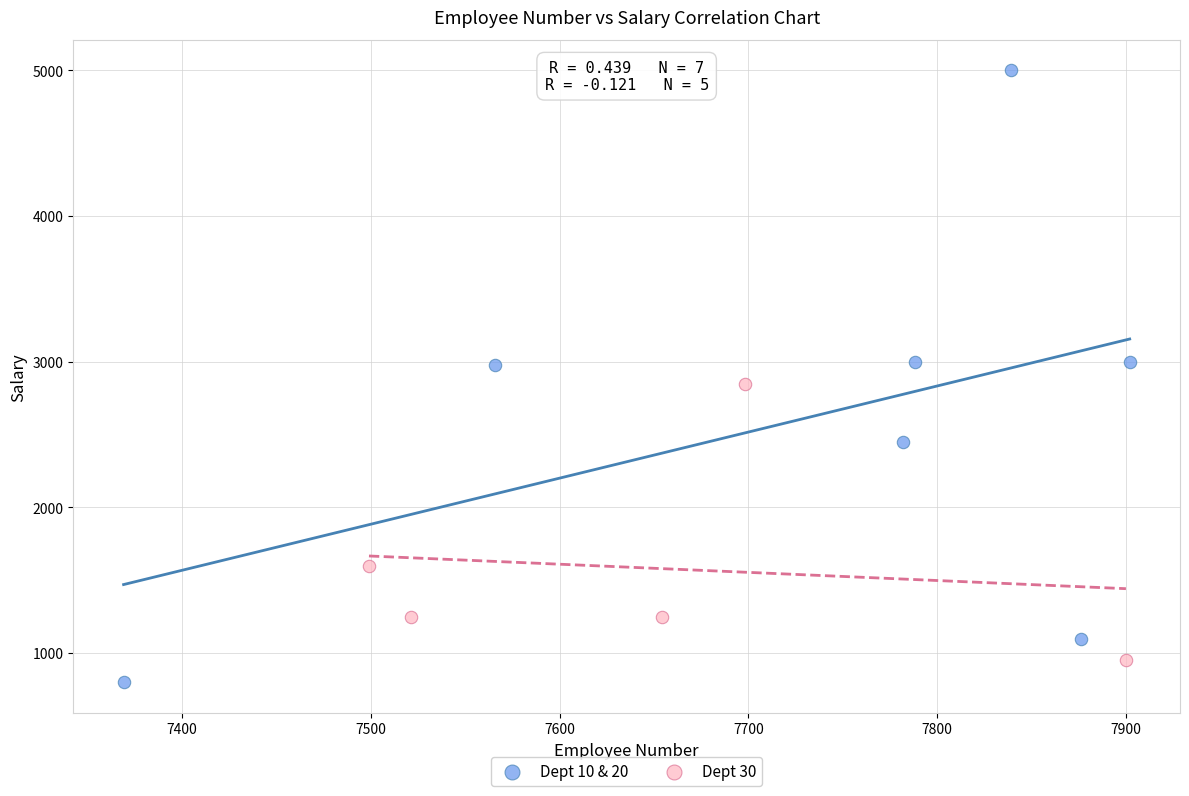

Which series reaches the maximum Y coordinate?

Dept 10 & 20